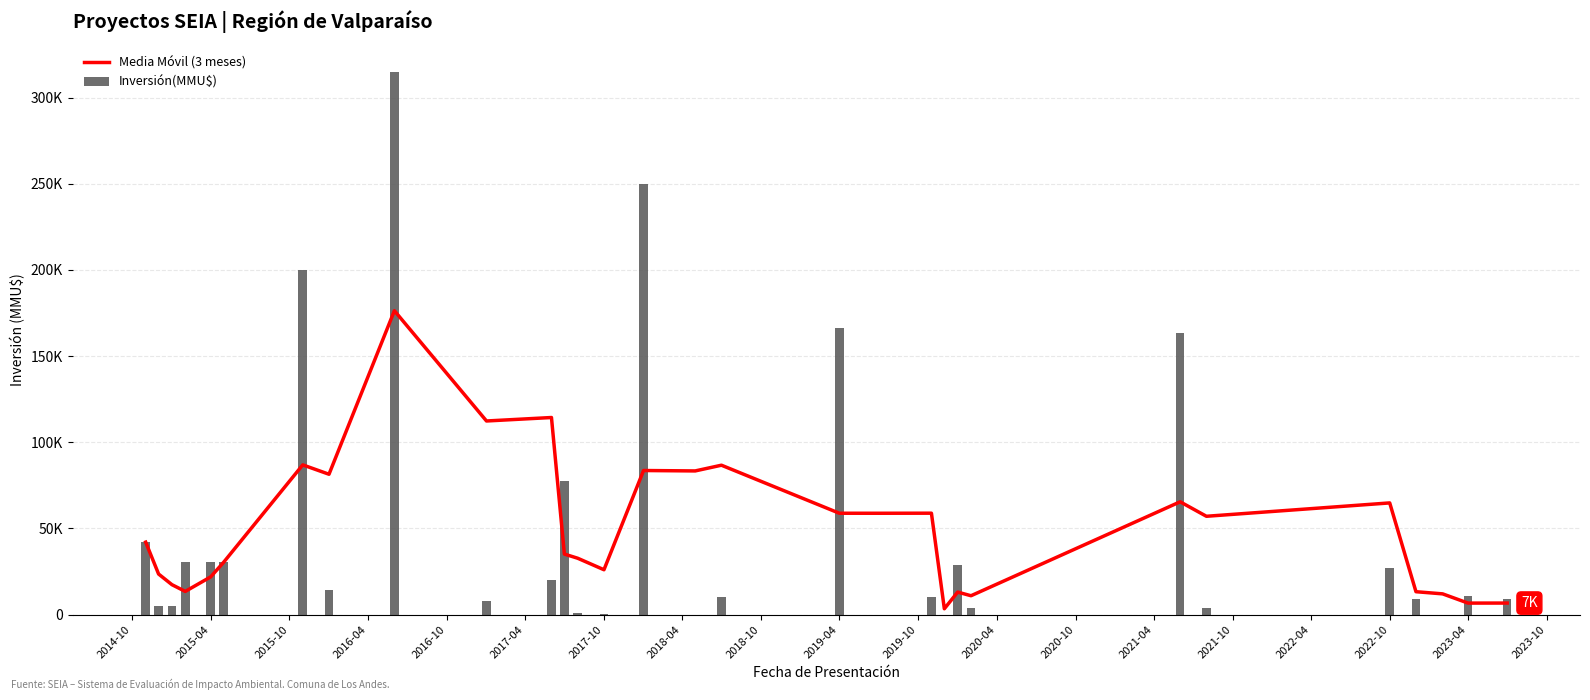

What is the difference between the maximum and minimum values in the Inversión(MMU$) series?

315000.0